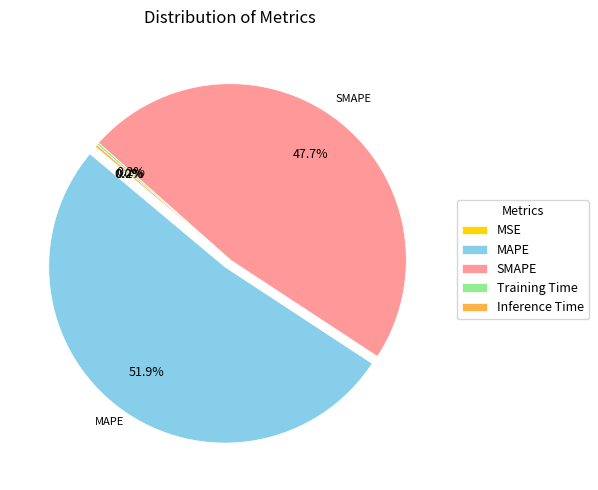

Does MAPE account for over 50% of the chart?

Yes